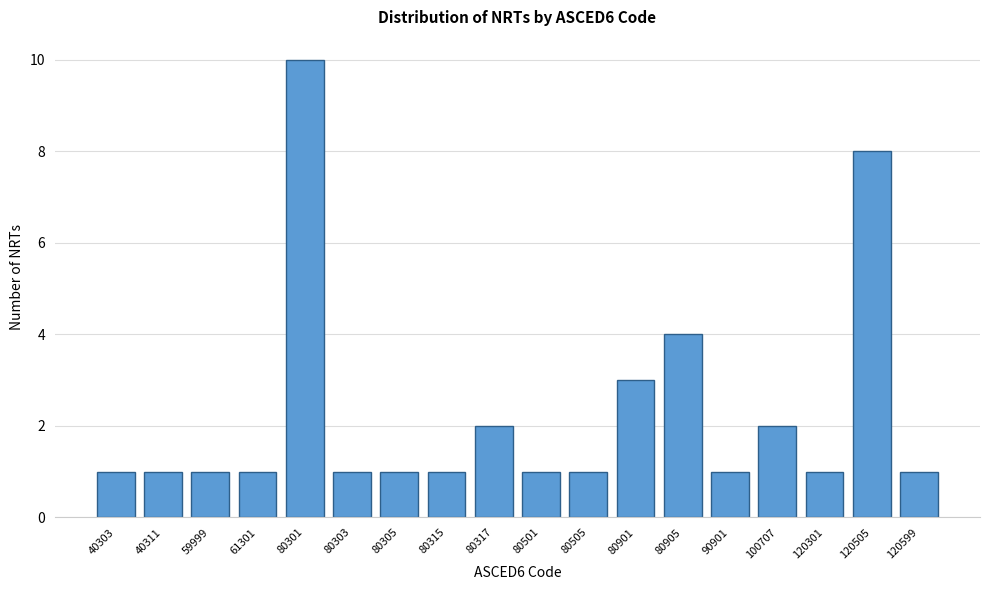

Reading left to right, list all the values displayed in this chart.

40303=1	40311=1	59999=1	61301=1	80301=10	80303=1	80305=1	80315=1	80317=2	80501=1	80505=1	80901=3	80905=4	90901=1	100707=2	120301=1	120505=8	120599=1